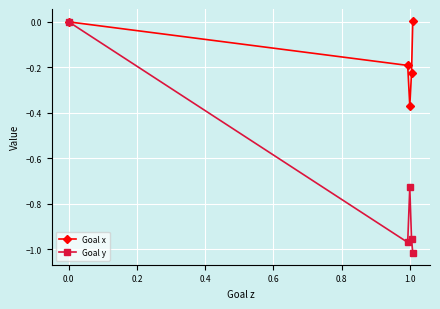

Which series has the largest range (max minus min)?

Goal y